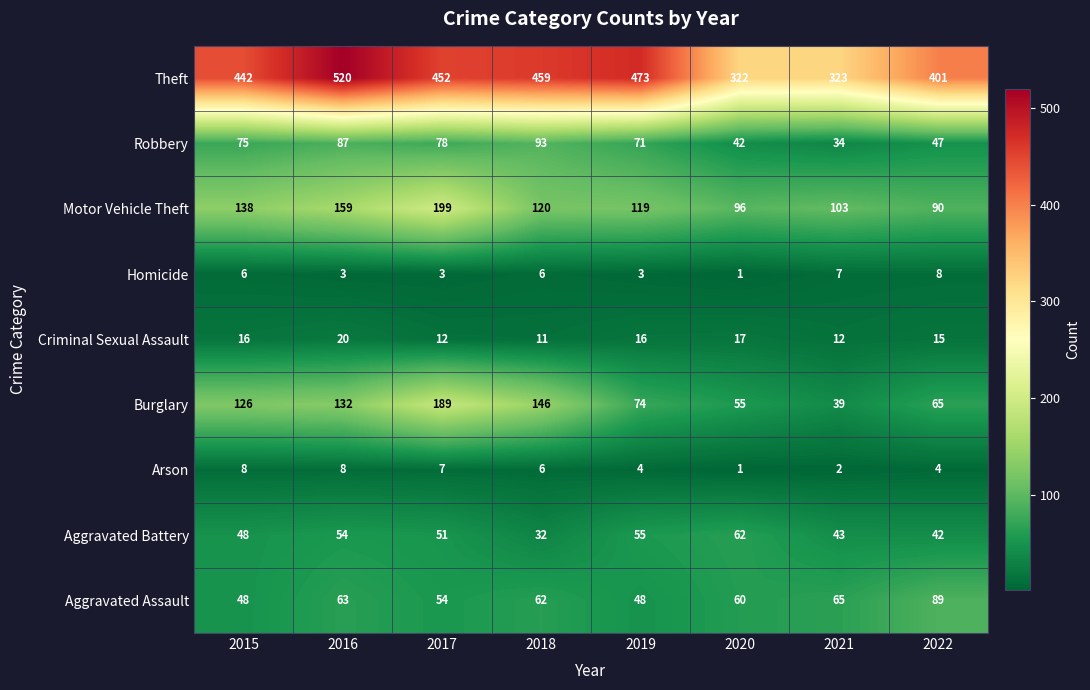

What is the average value of the Criminal Sexual Assault series?

15